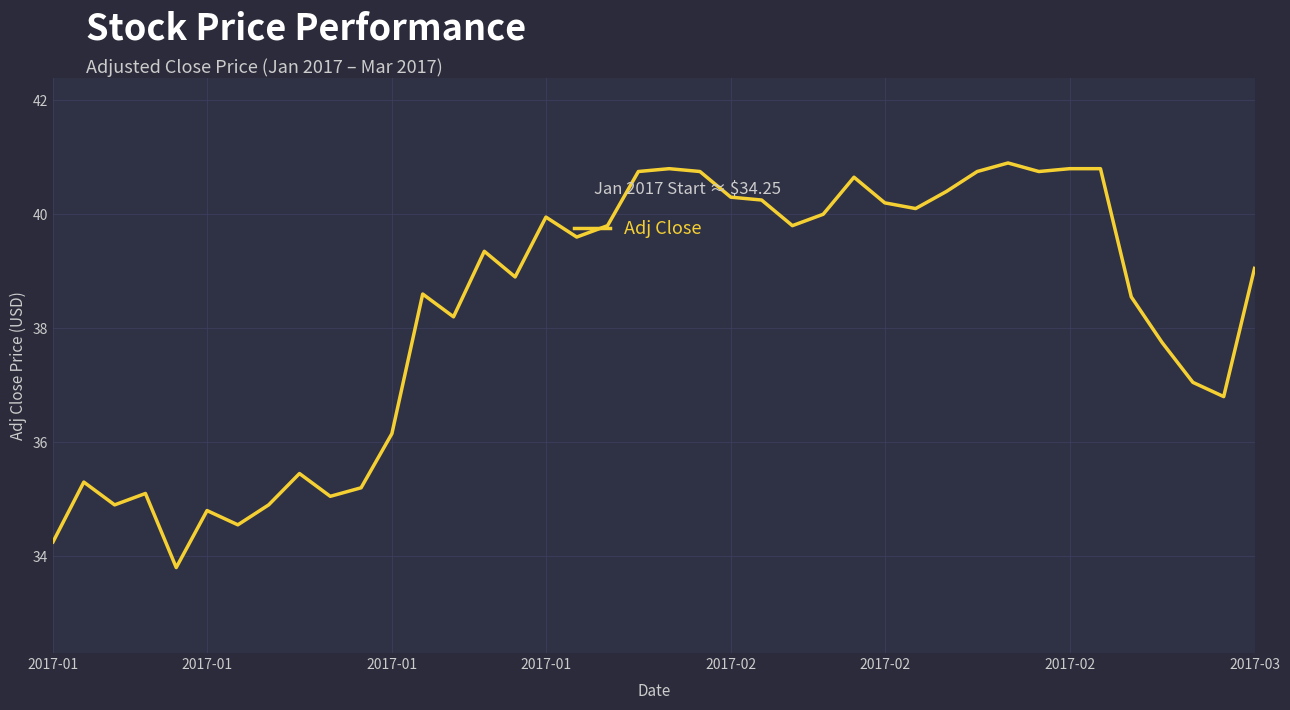

What is the difference between the maximum and minimum values?

7.1